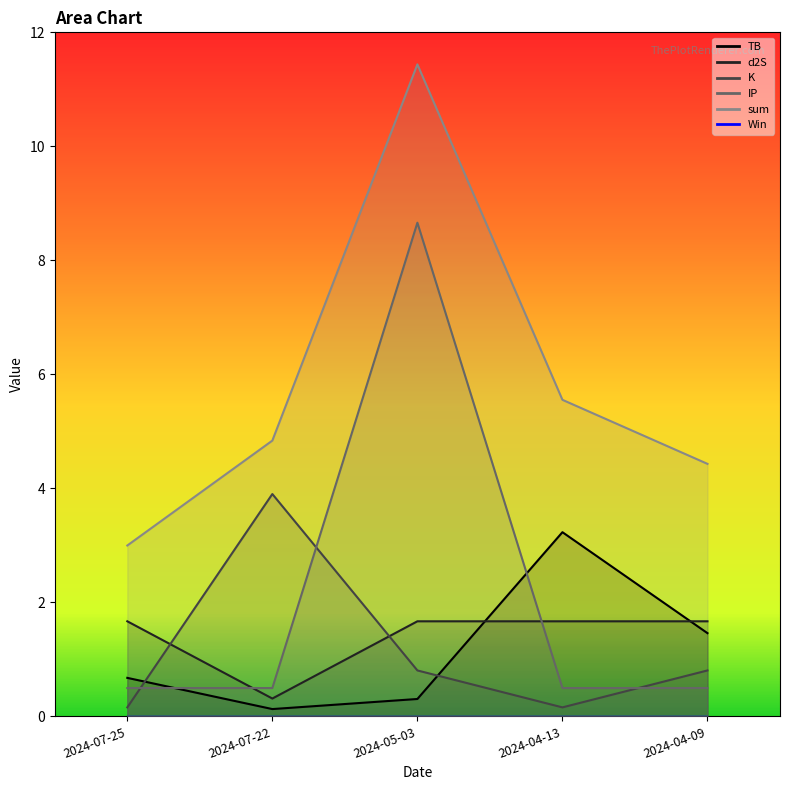

True or false: IP has a value of 0.8 at 2024-07-22.

False